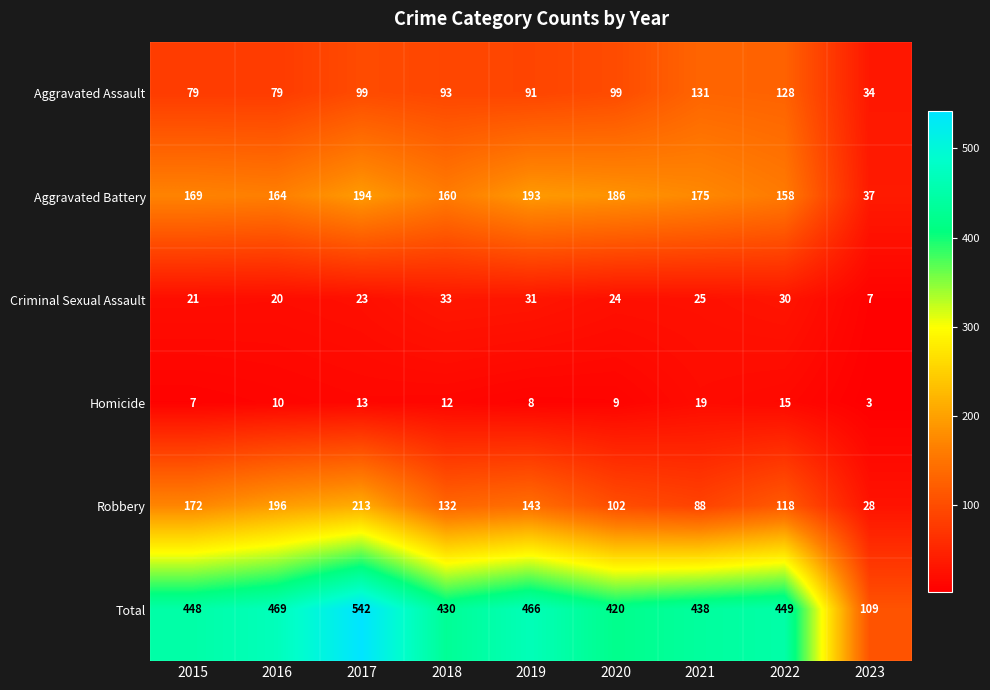

The value of Total at 2015 is 448. True or false?

True